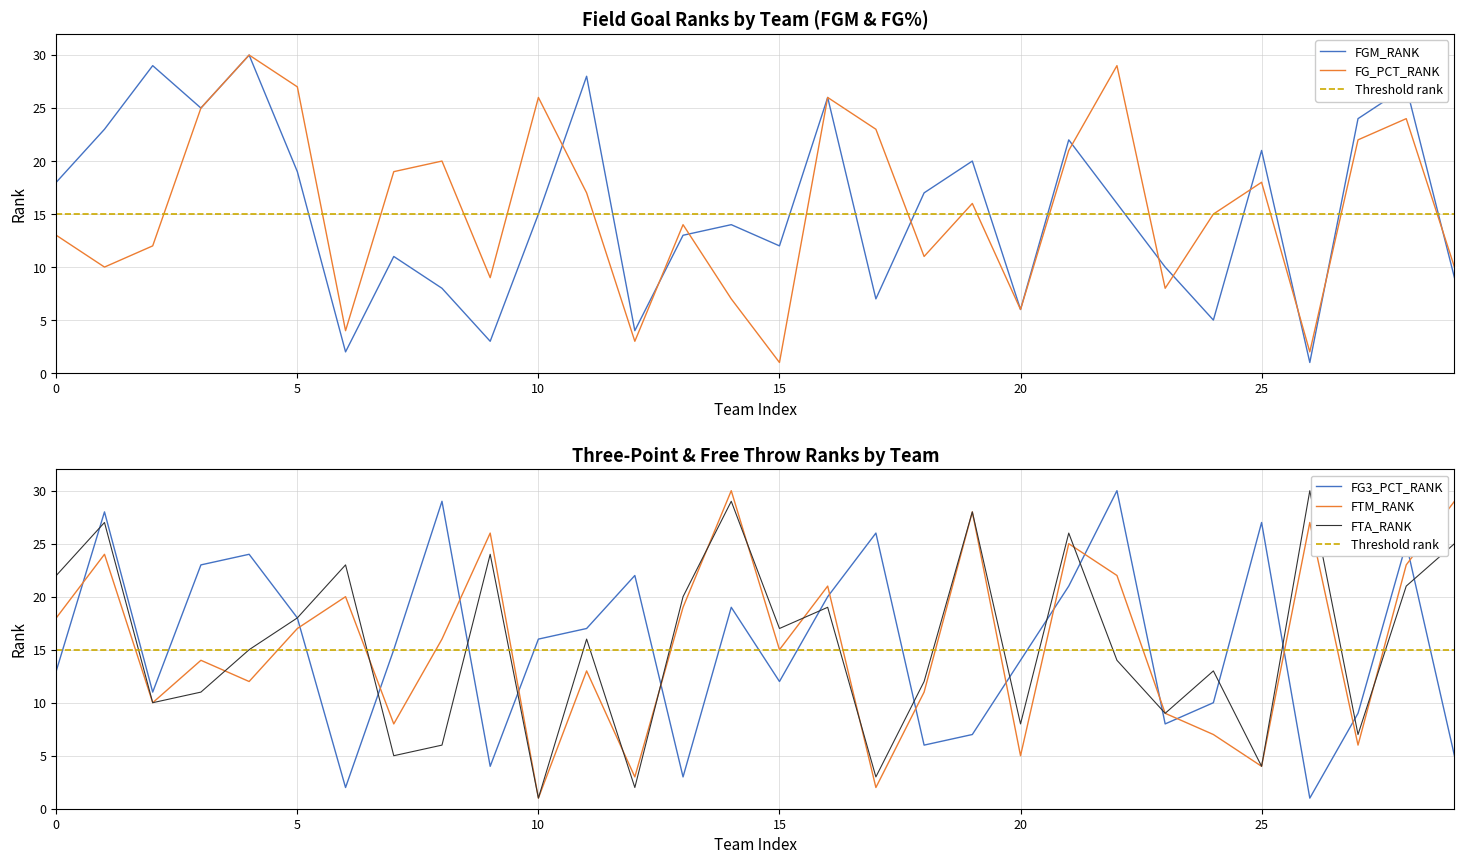

Is it true that FG_PCT_RANK equals 13 at 0?

True